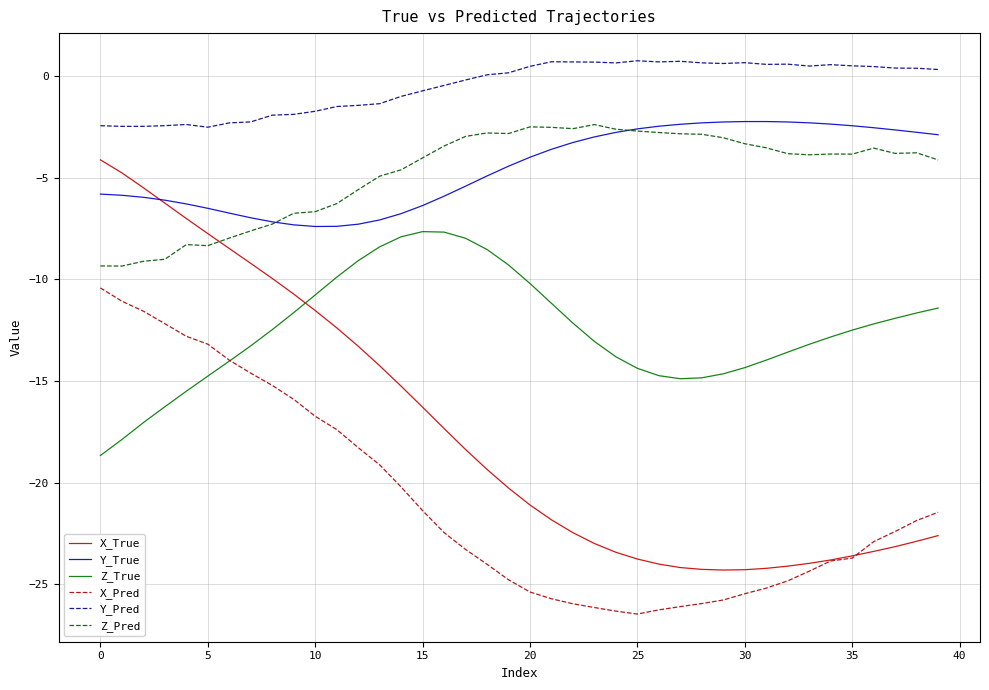

Which series has the largest total across all categories?

Y_Pred